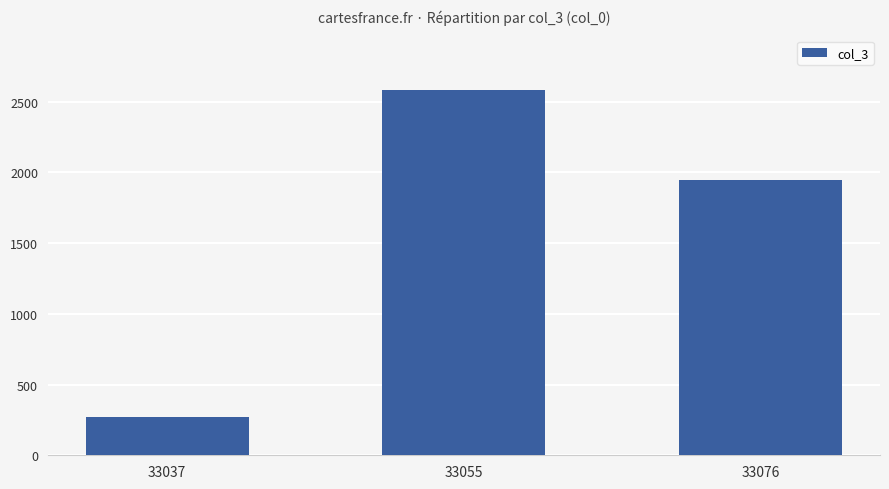

Count the values in the range 274 to 2582.

3